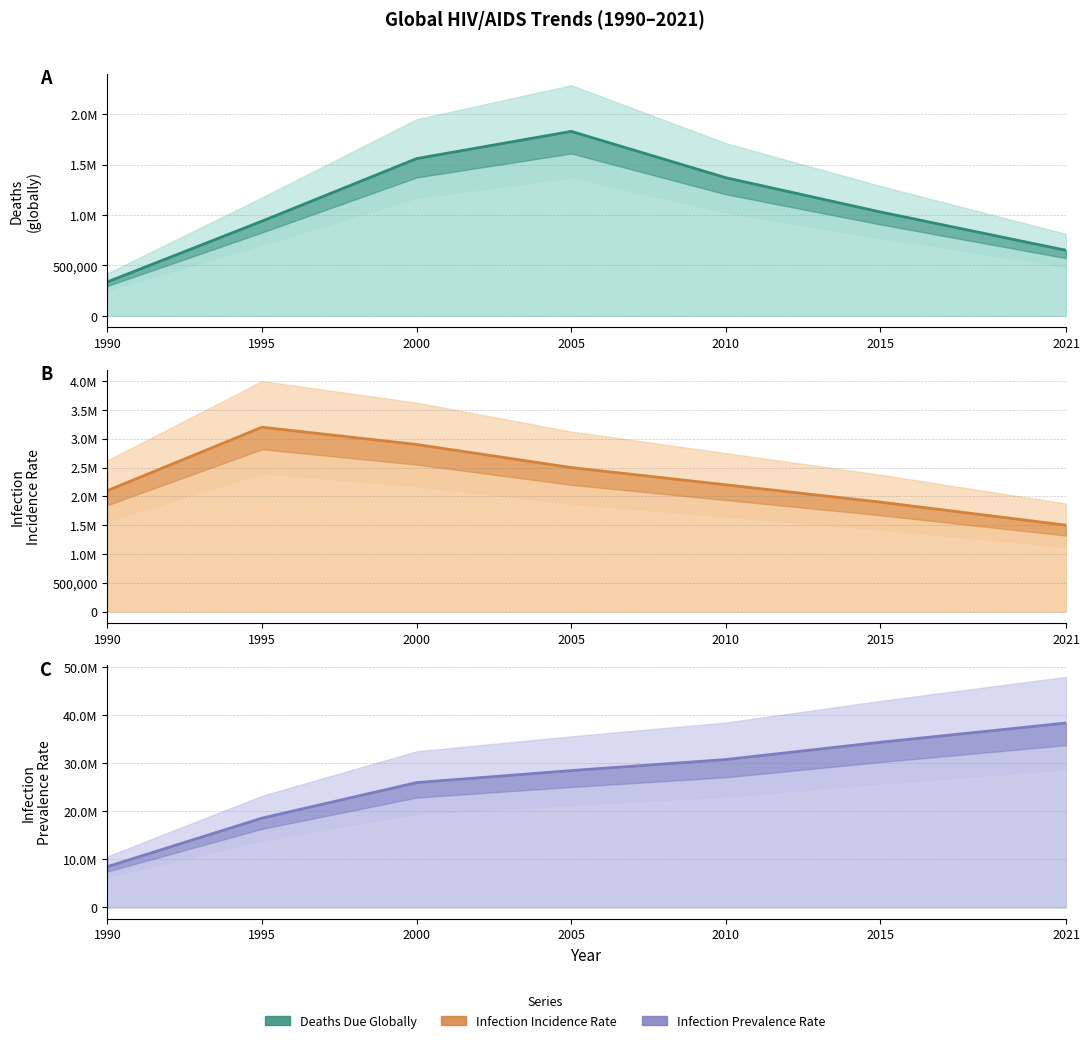

What is the difference between the maximum and second lowest values in the Deaths Due Globally series?

1180000